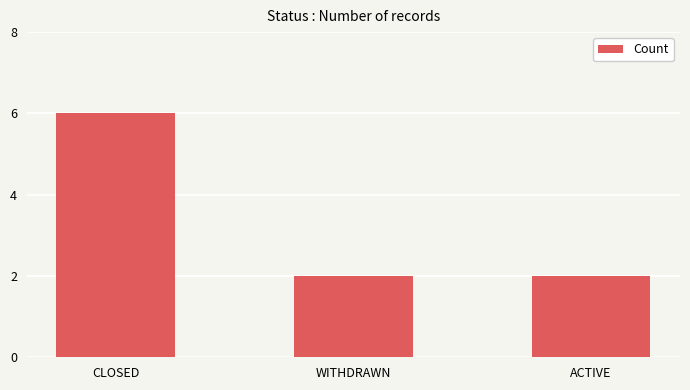

How many categories are shown in the chart?

3